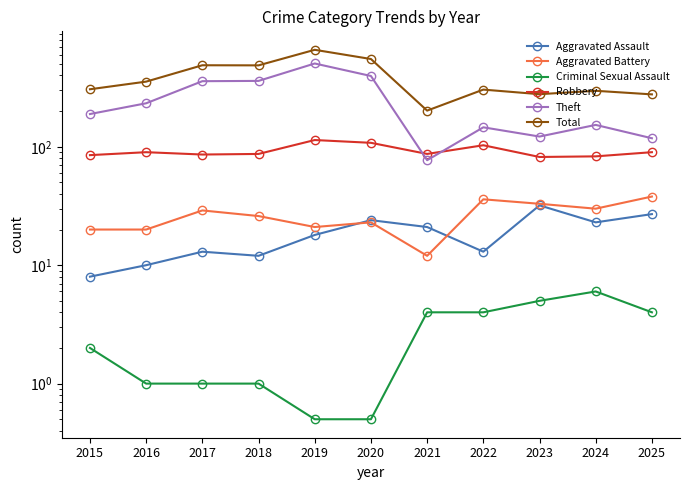

Reading right to left, transcribe all the data shown in this chart.

Aggravated Assault: 27.0	23.0	32.0	13.0	21.0	24.0	18.0	12.0	13.0	10.0	8.0
Aggravated Battery: 38.0	30.0	33.0	36.0	12.0	23.0	21.0	26.0	29.0	20.0	20.0
Criminal Sexual Assault: 4.0	6.0	5.0	4.0	4.0	0.5	0.5	1.0	1.0	1.0	2.0
Robbery: 90.0	83.0	82.0	103.0	87.0	108.0	114.0	87.0	86.0	90.0	85.0
Theft: 118.0	153.0	122.0	146.0	77.0	396.0	505.0	360.0	358.0	233.0	189.0
Total: 277.0	297.0	278.0	304.0	202.0	551.0	659.0	487.0	488.0	355.0	306.0